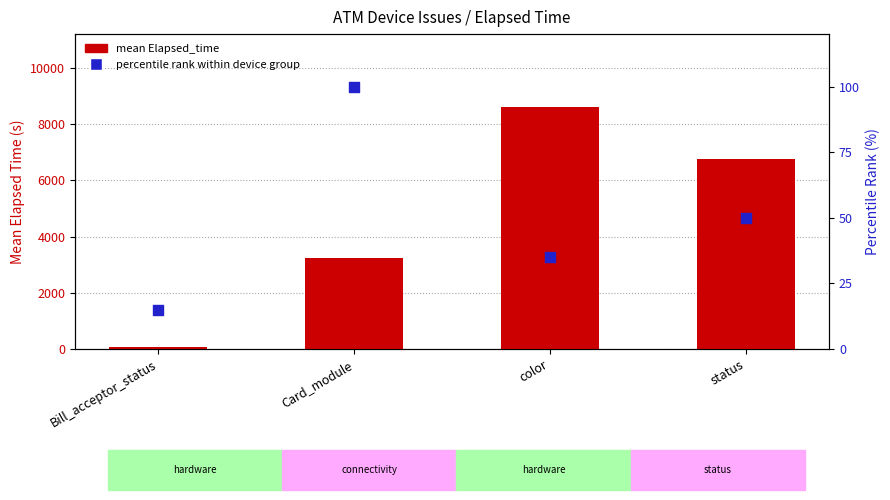

At which category is the sum across all series the highest?

color